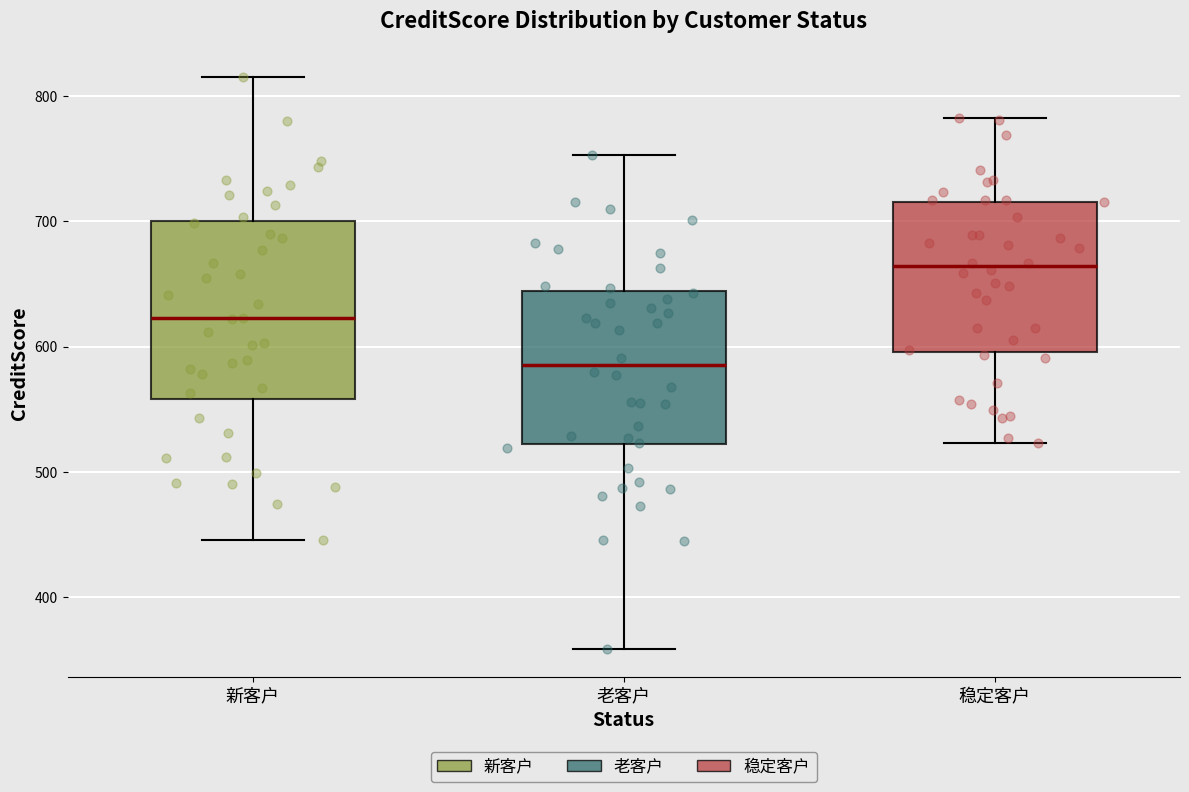

Which box has the highest median line?

稳定客户